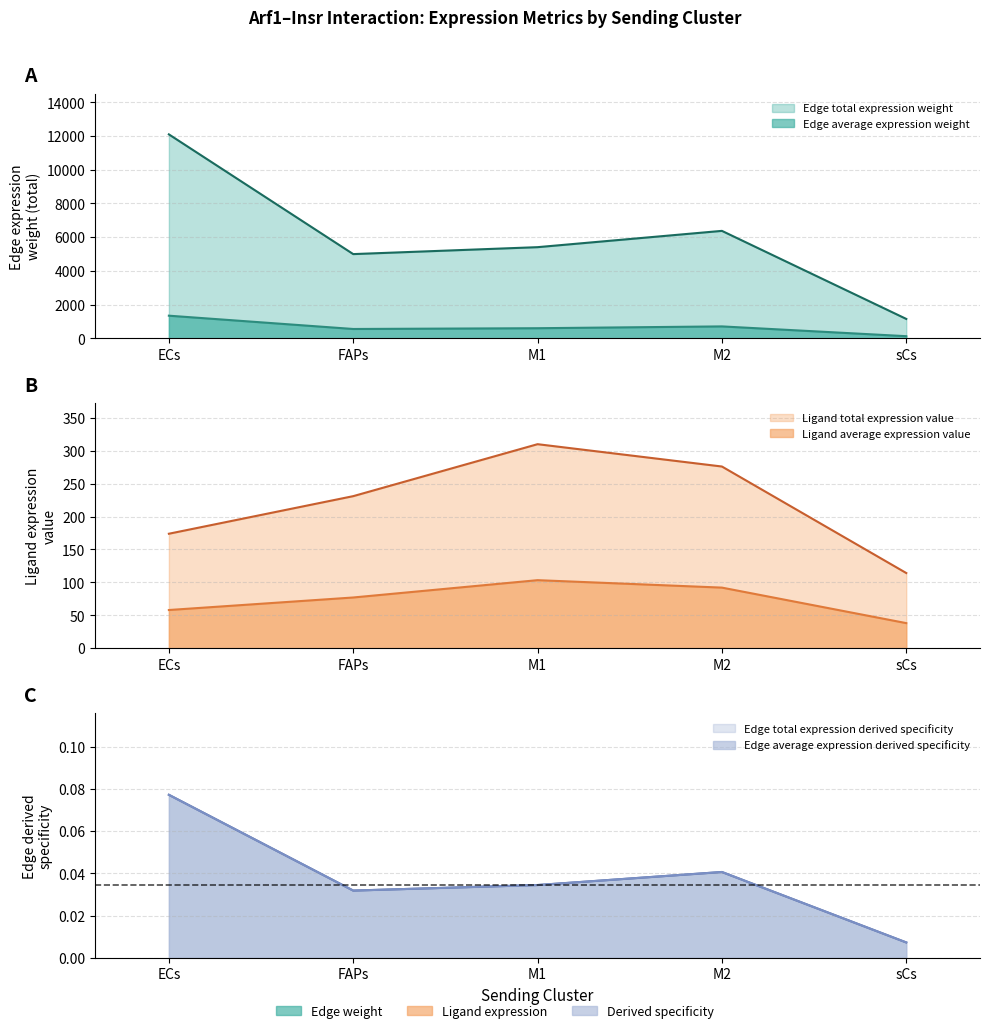

Where is the first local maximum for Edge average expression derived specificity?

M2